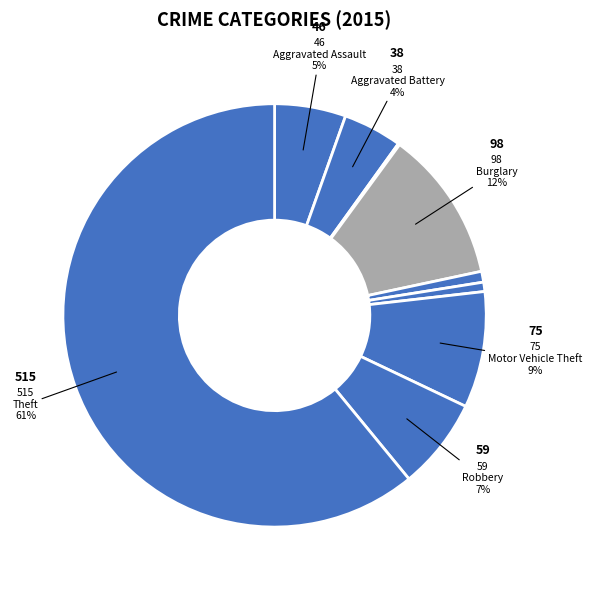

Which category accounts for the majority?

Theft